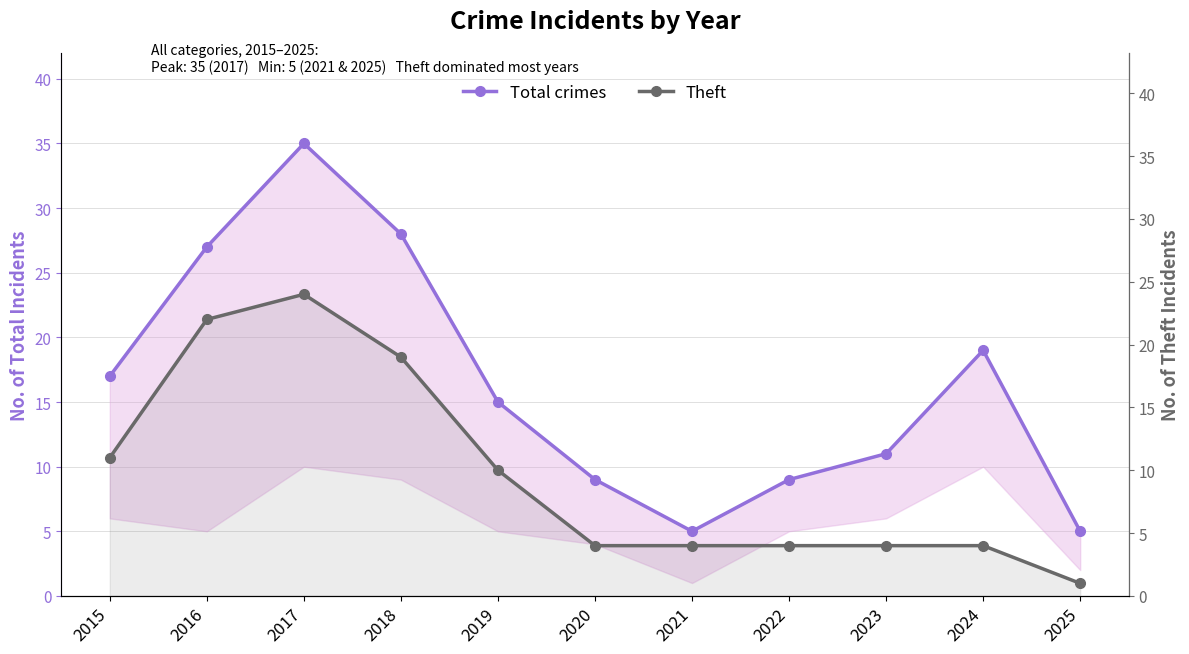

Which category has the lowest value across all series?

2025